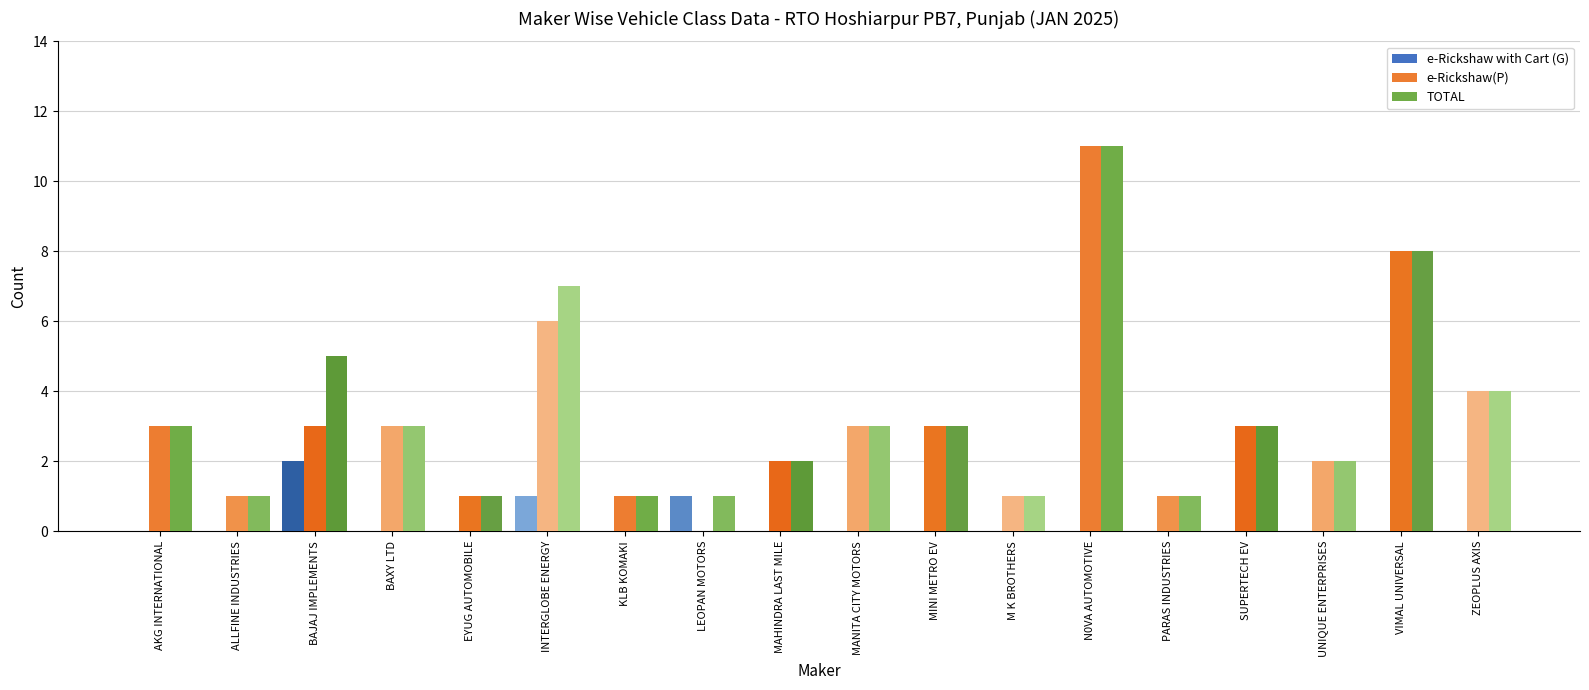

What is the difference between the TOTAL values at AKG INTERNATIONAL and BAJAJ IMPLEMENTS?

2